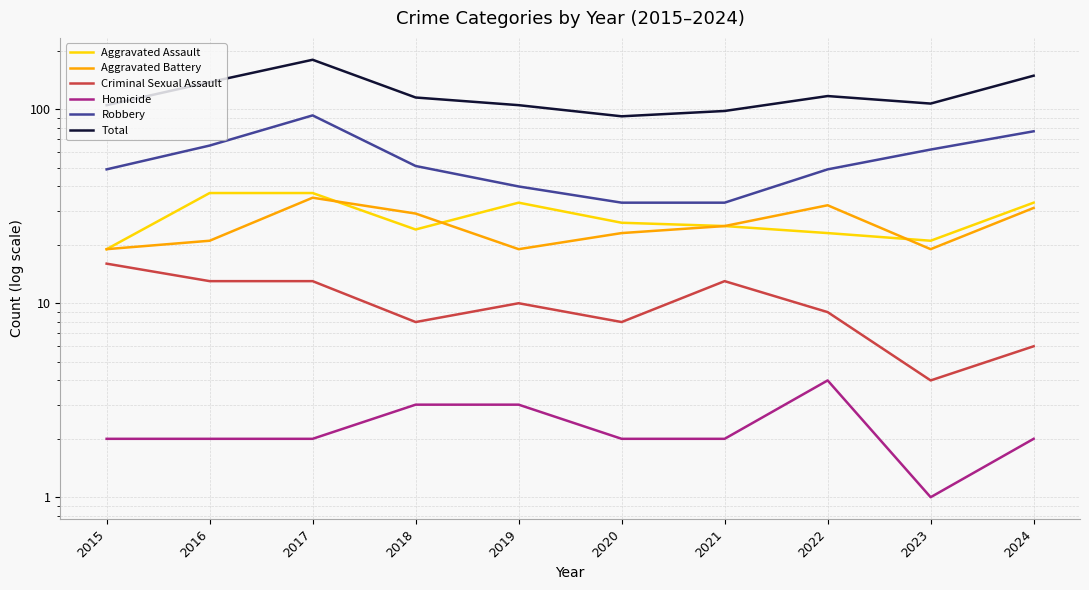

What is the minimum value shown in the chart?

1